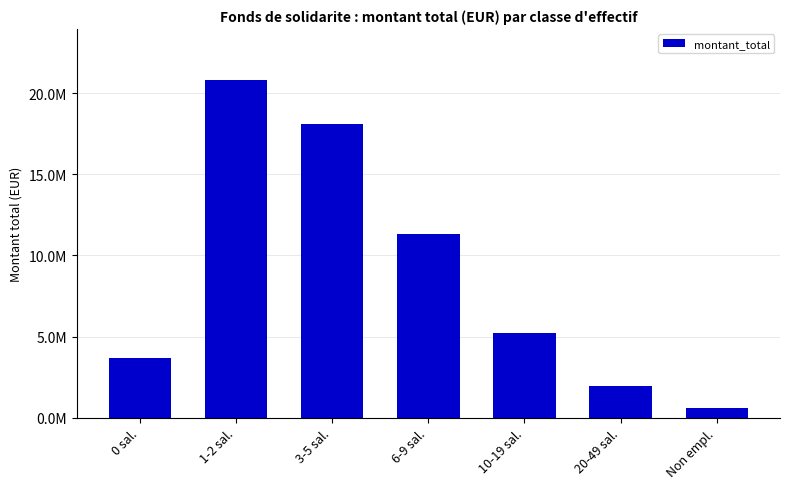

Are the bars horizontal?

No